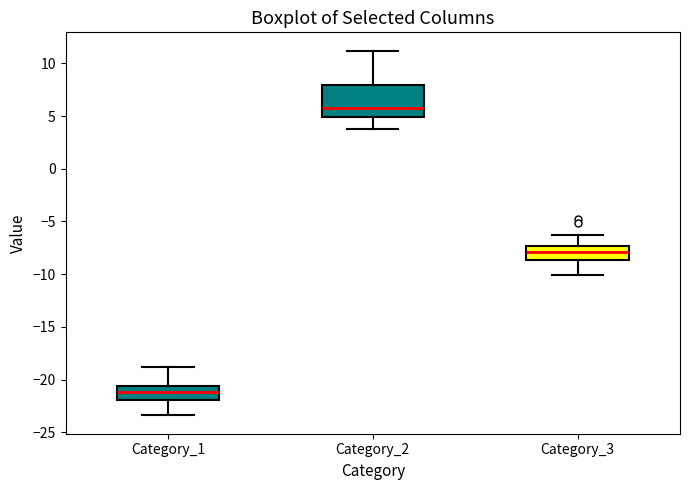

Reading left to right, read every box against the y-axis: the position of its median line, the range the box covers, and the ends of its whiskers. The values are not printed on the chart, so give them approximately, as read against the axis.

Category_1: median -21.0, box -22.0 to -20.5, whiskers -23.5 to -19.0
Category_2: median 6.0, box 5.0 to 8.0, whiskers 4.0 to 11.0
Category_3: median -8.0, box -8.5 to -7.5, whiskers -10.0 to -6.5